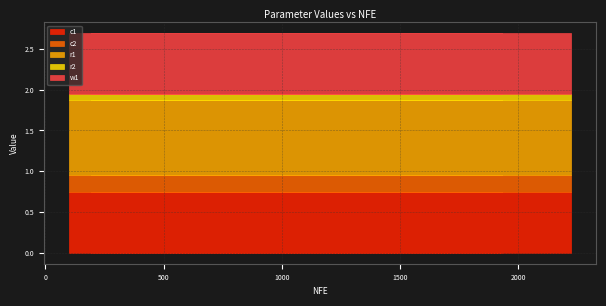

What is the sum of all r1 values?

14.0